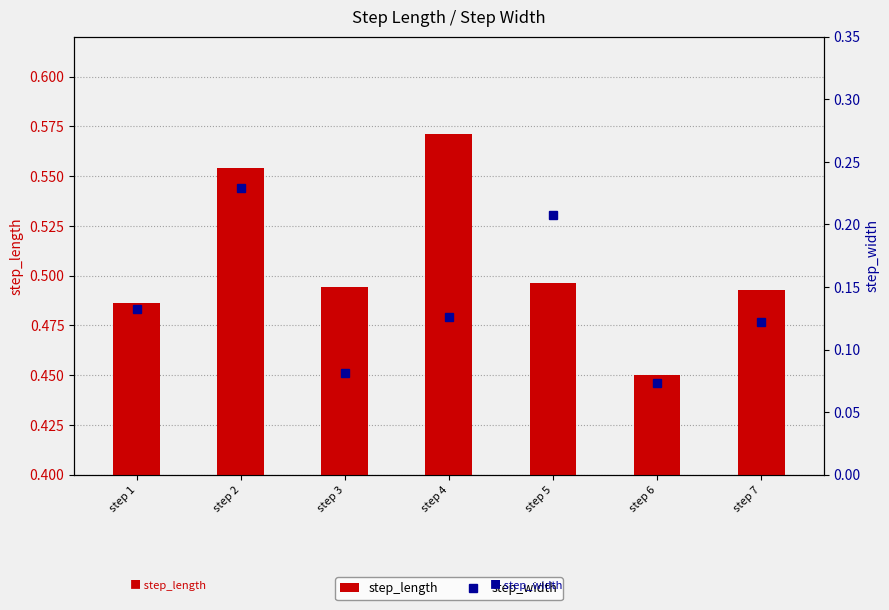

Is it true that step_length equals 0.2 at step 7?

False